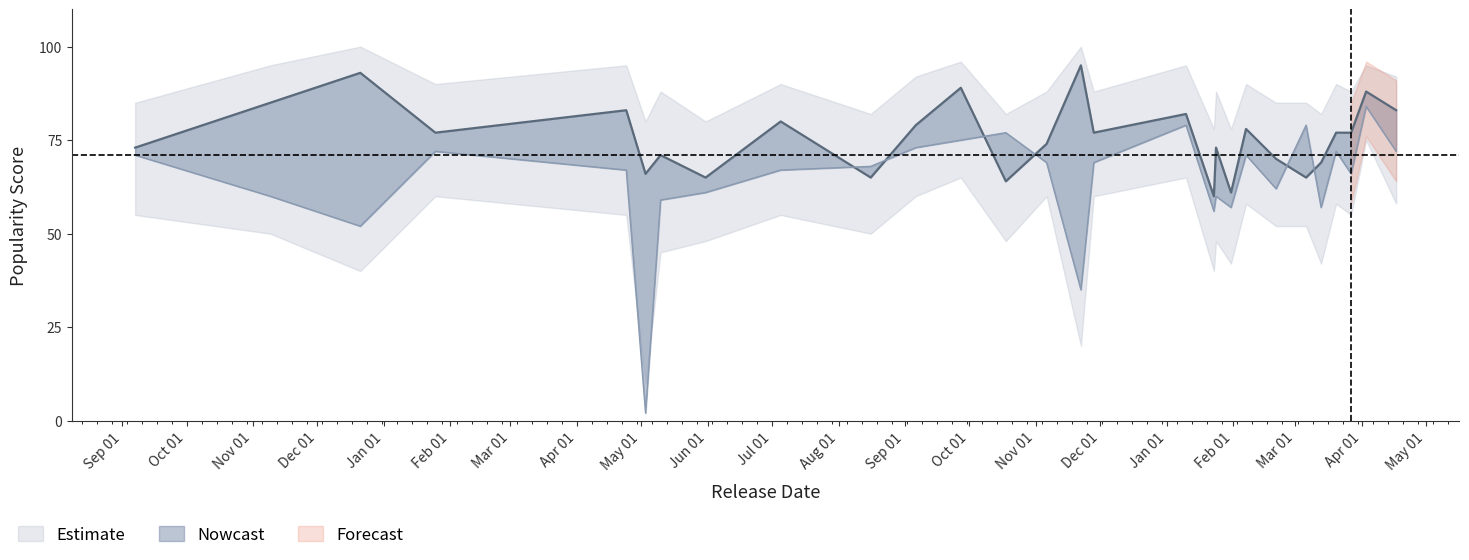

Where is the first local minimum for Artist Popularity?

2019-01-25